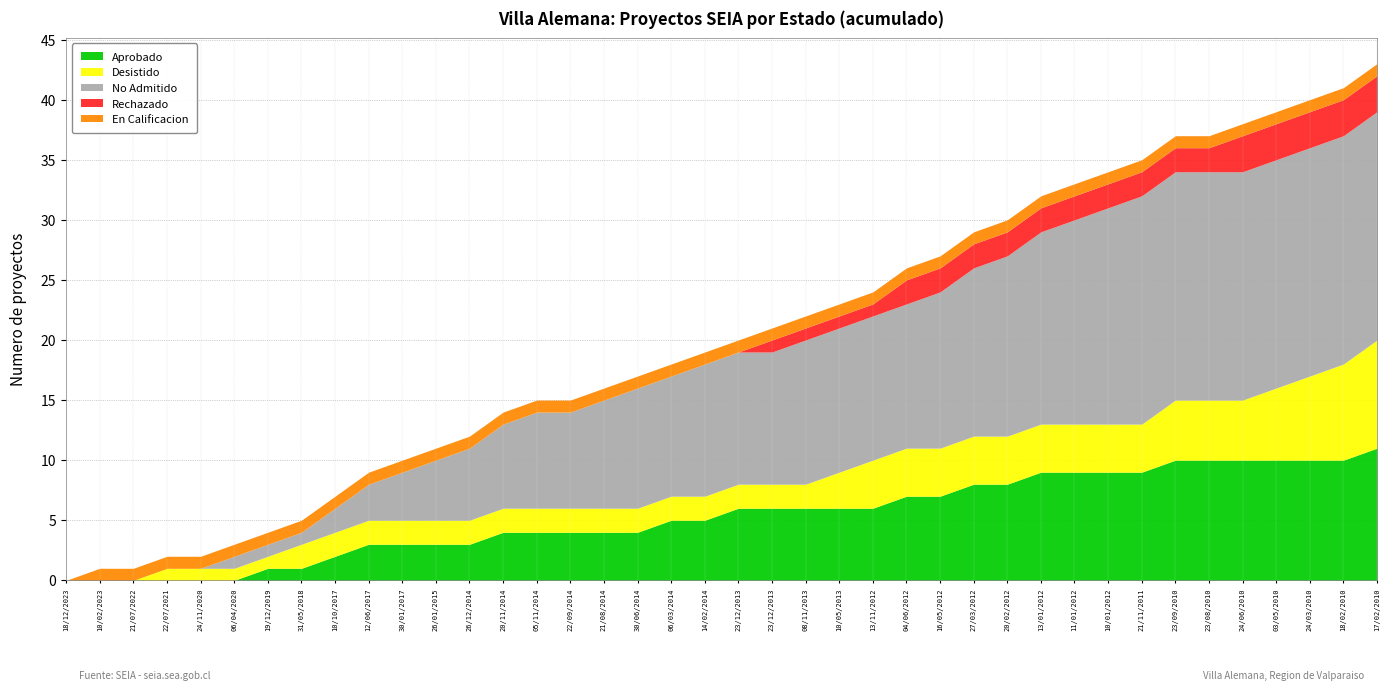

Is it true that Rechazado equals 0 at 04/06/2012?

False